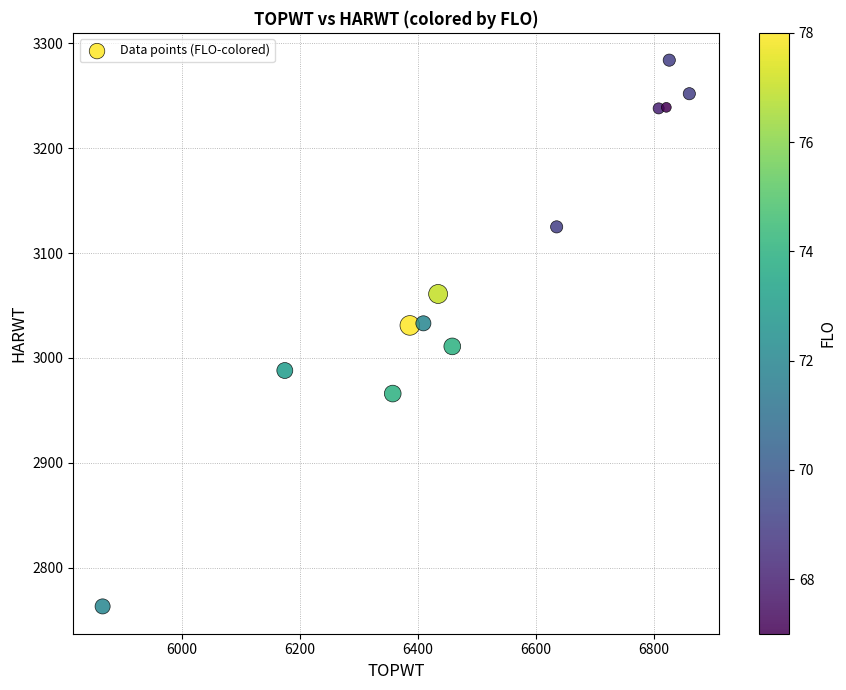

What is the average Y value?

3083